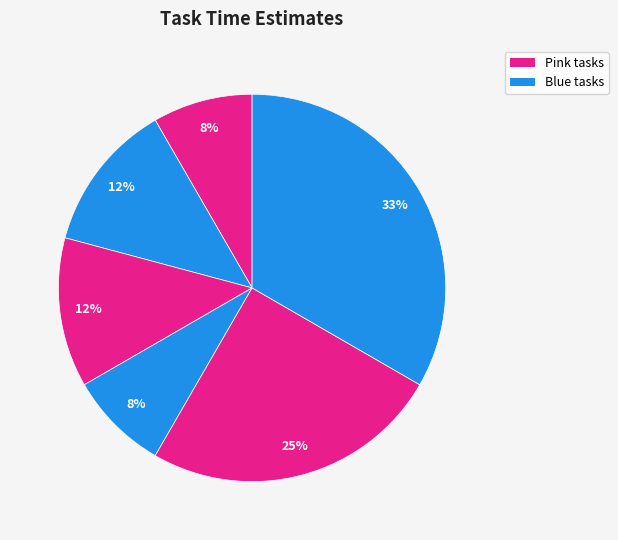

Count the number of slices in the pie.

6